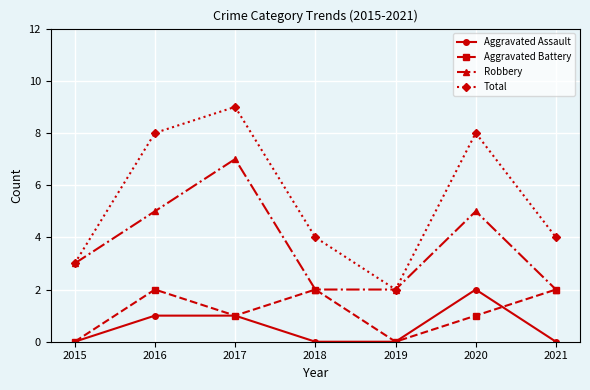

After their last crossing, which series has the higher values: Aggravated Battery or Aggravated Assault?

Aggravated Battery